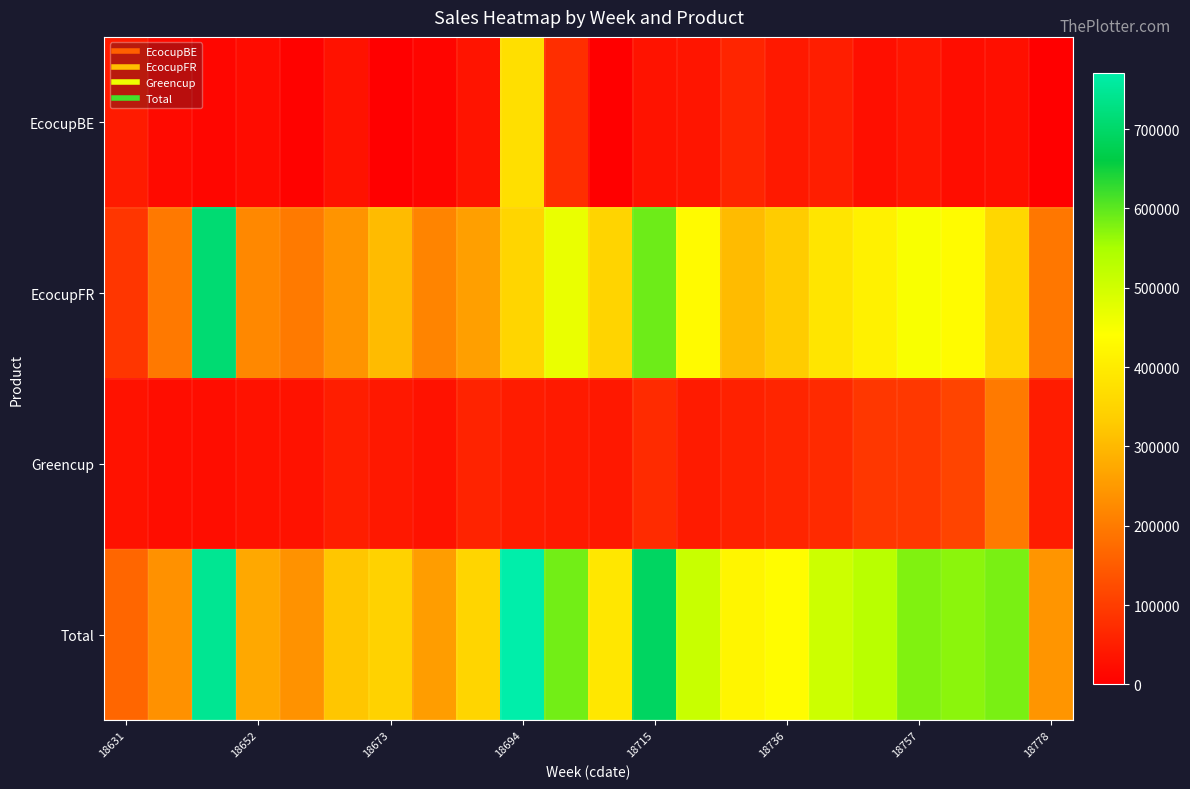

At which category is the sum across all series the highest?

18694